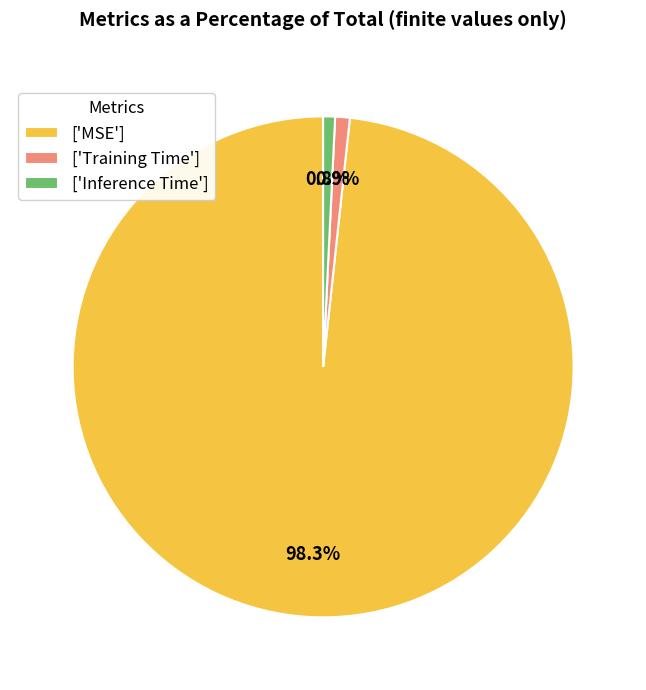

Which slice is the largest?

['MSE']